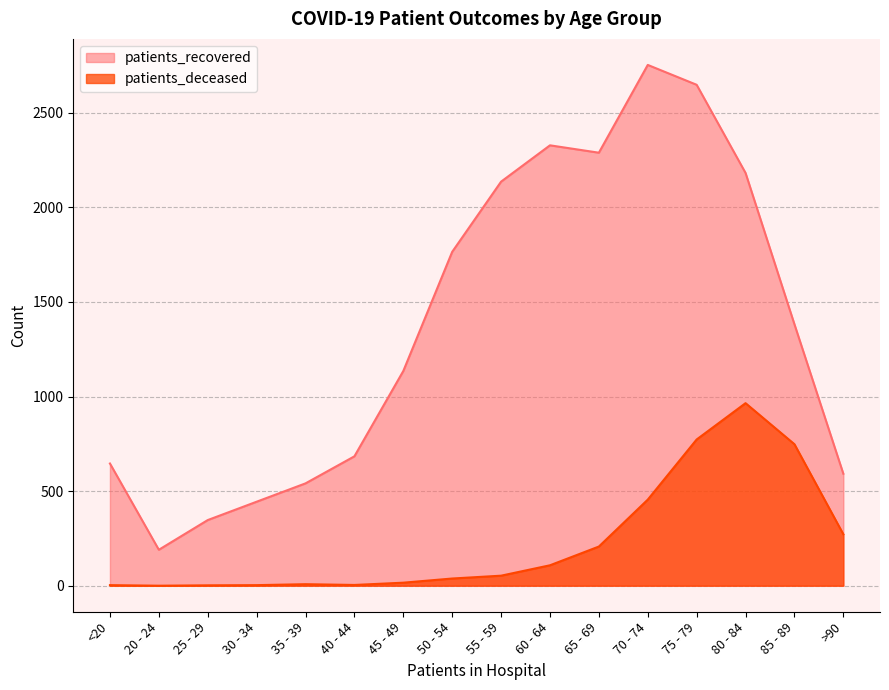

What is the average value of the patients_recovered series?

1379